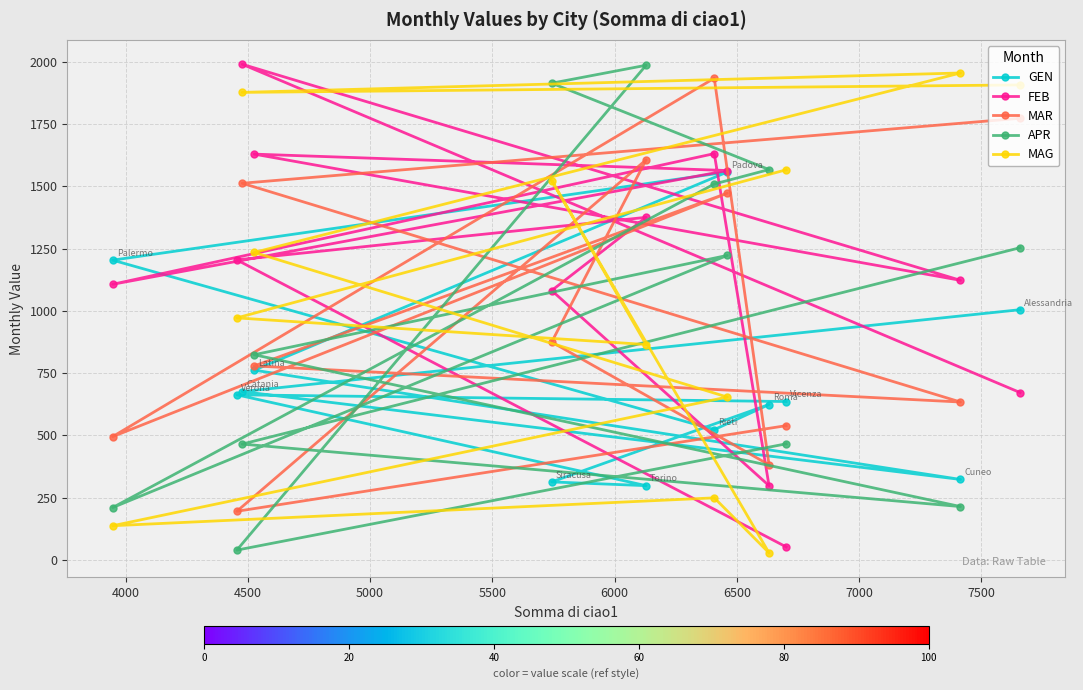

Does the chart display data point markers on the line(s)?

Yes